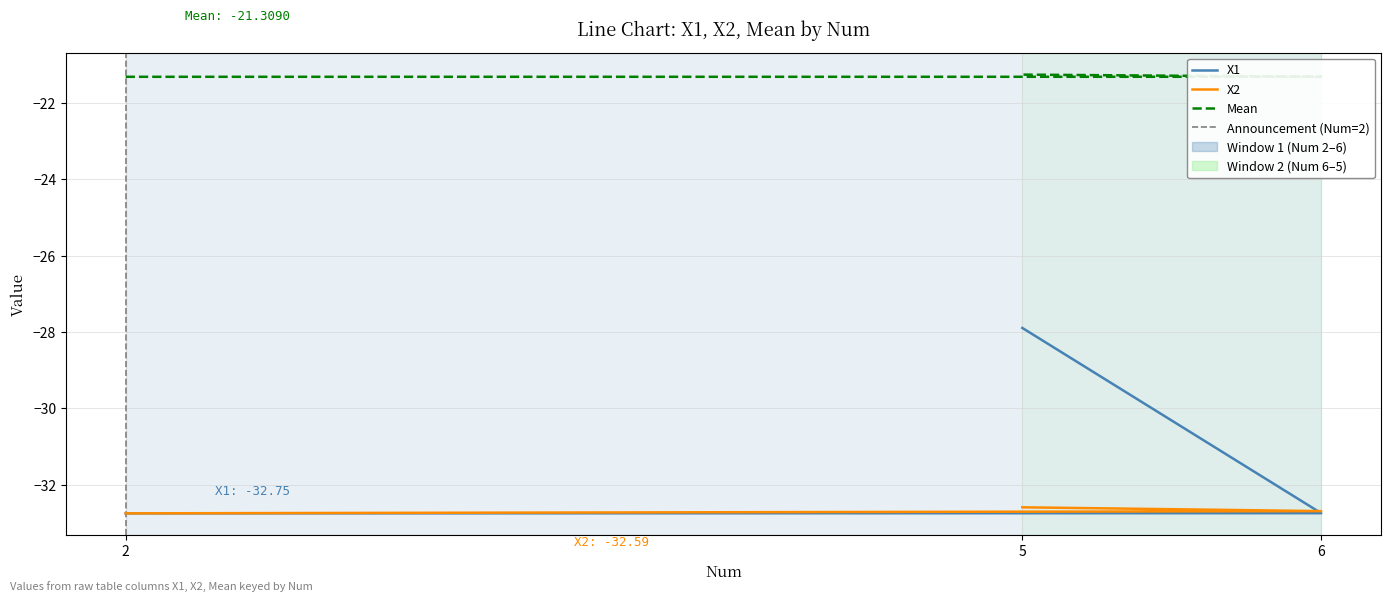

Which series has the largest total across all categories?

Mean